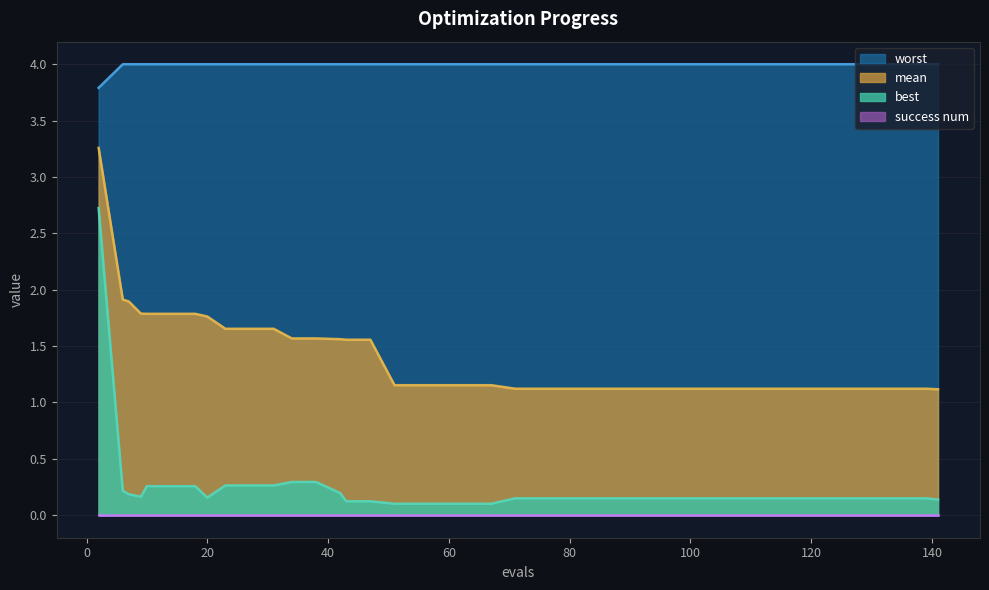

How many lines are shown in the chart?

4